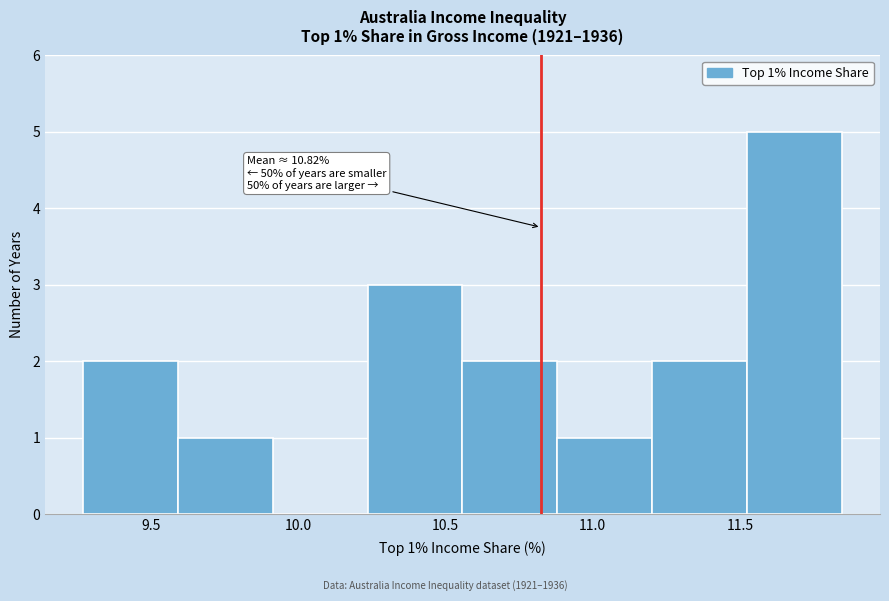

Over which range of the x-axis is the bar tallest?

11.50 to 11.85